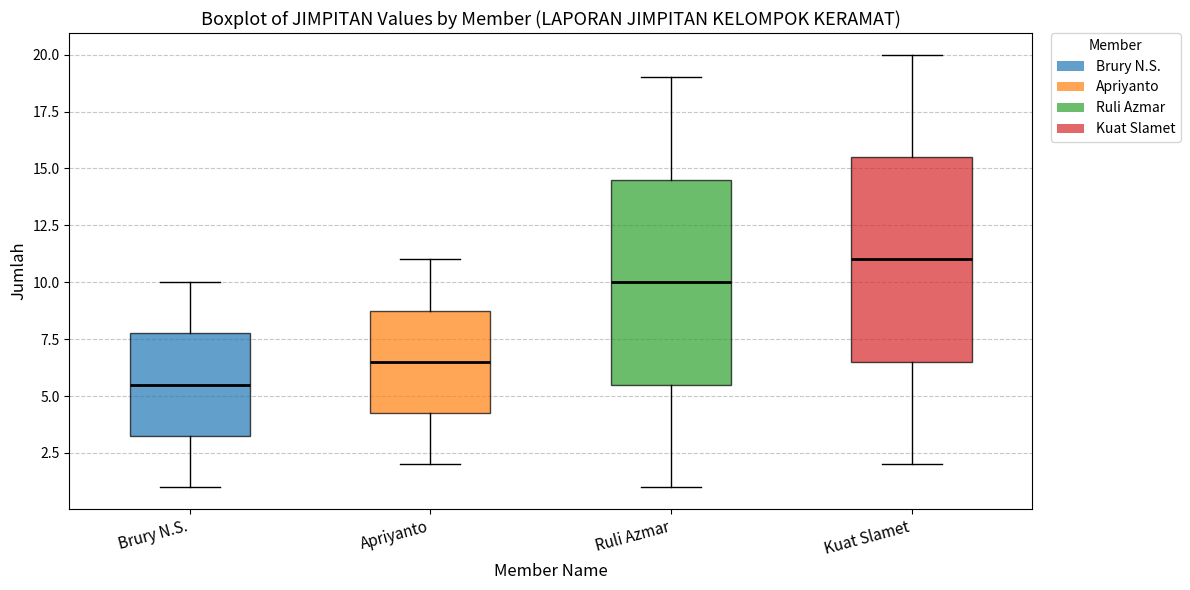

Where does the median line of the box for Ruli Azmar sit on the y-axis? The values are not printed on the chart, so give them approximately, as read against the axis.

10.0